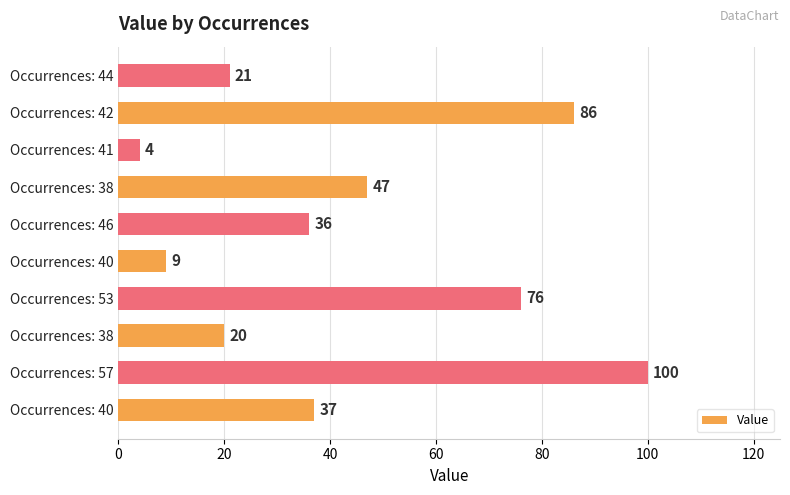

How many data points are less than 37?

5